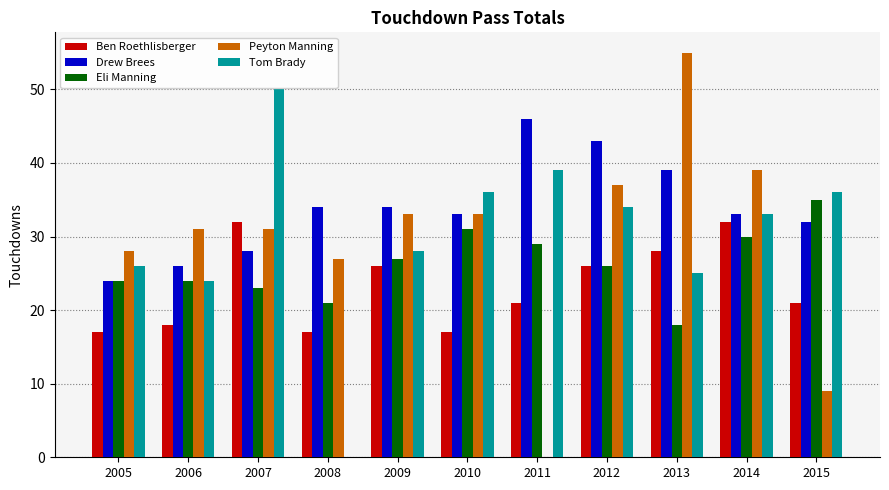

How many groups of bars are there?

11